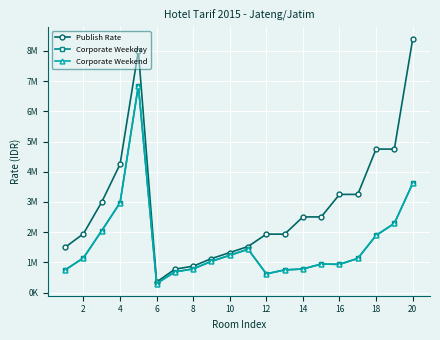

Does the chart have visible grid lines?

Yes